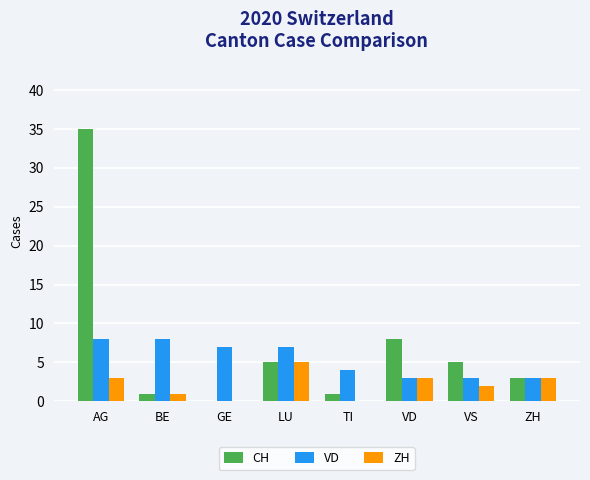

Reading left to right, extract all data points from this chart.

CH: AG=35	BE=1	GE=0	LU=5	TI=1	VD=8	VS=5	ZH=3
VD: AG=8	BE=8	GE=7	LU=7	TI=4	VD=3	VS=3	ZH=3
ZH: AG=3	BE=1	GE=0	LU=5	TI=0	VD=3	VS=2	ZH=3